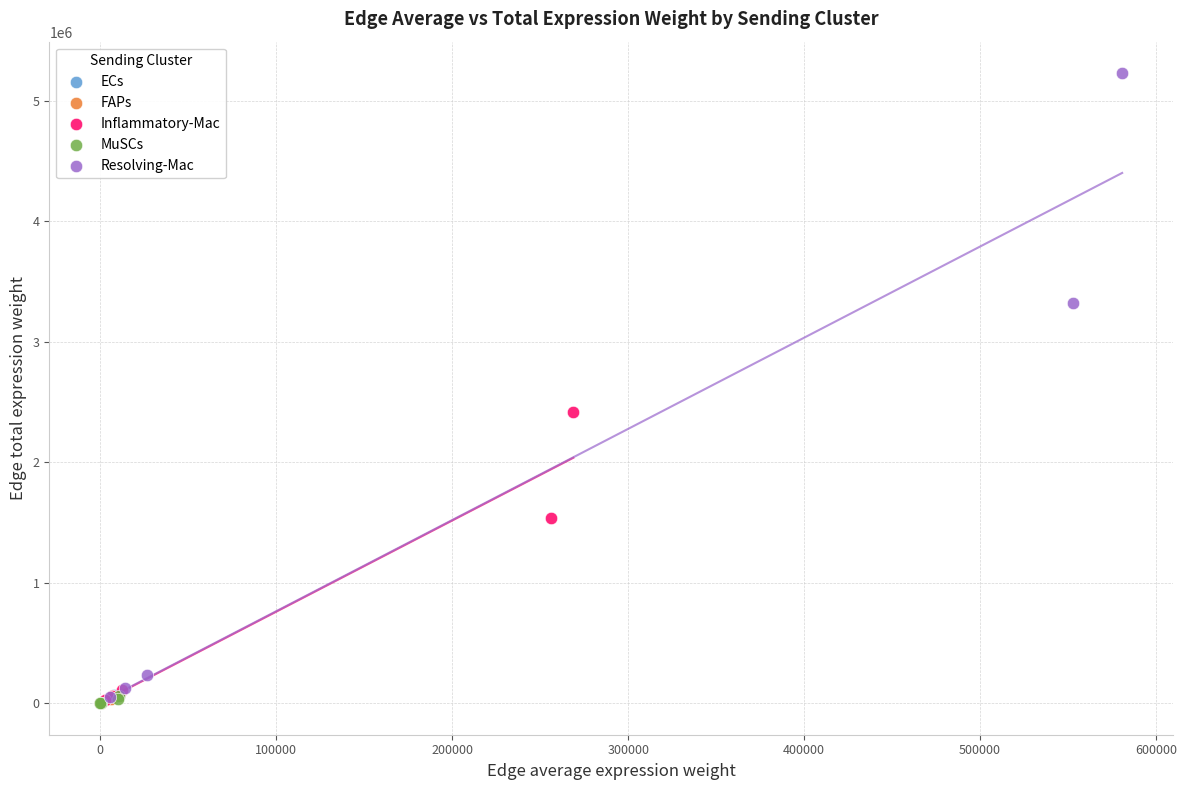

Which series has the largest Y range (max minus min)?

Resolving-Mac